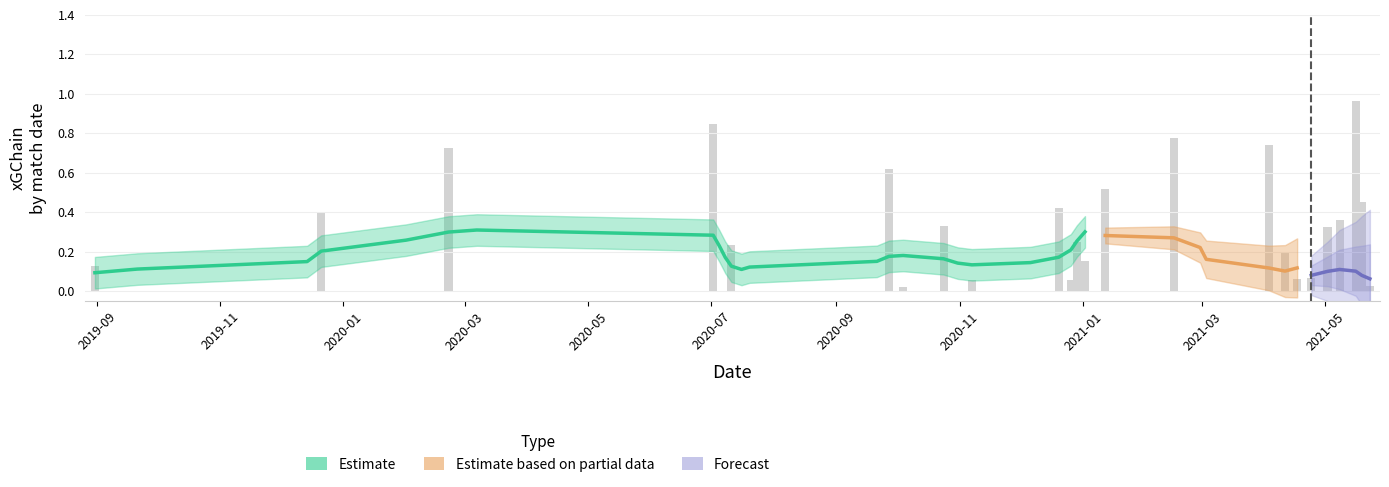

What is the greatest value displayed?

1.0